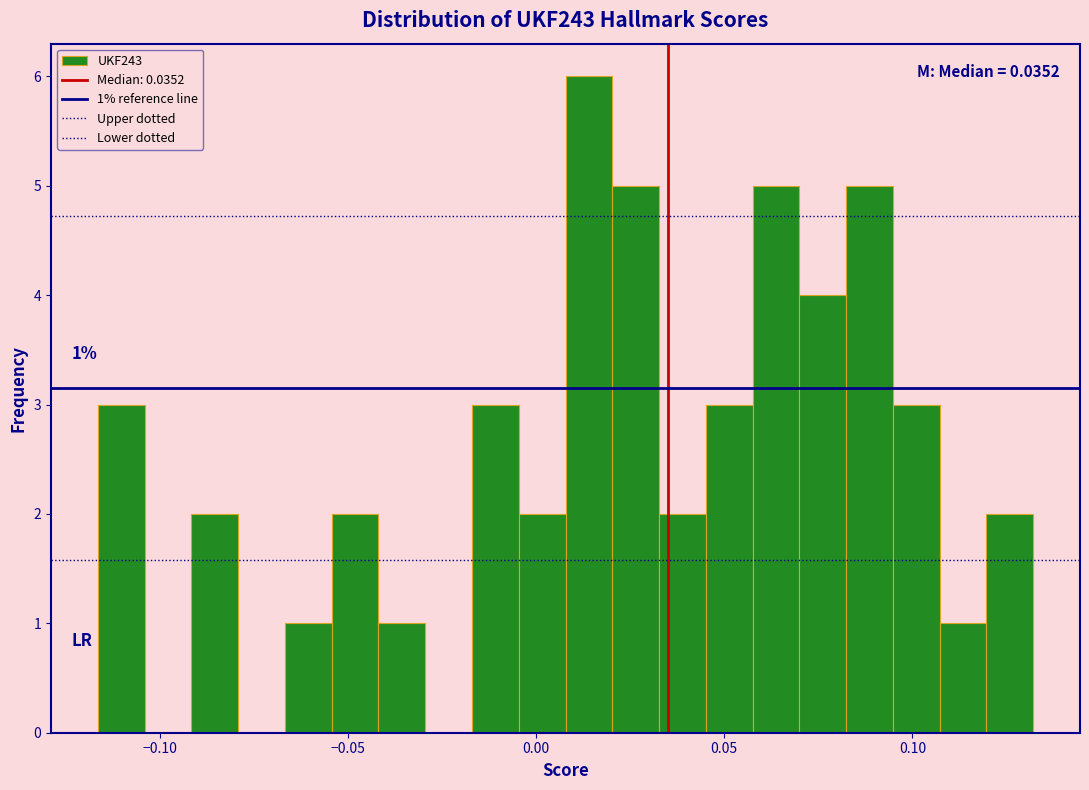

Read against the x-axis, roughly where is the centre of the tallest bar?

0.015